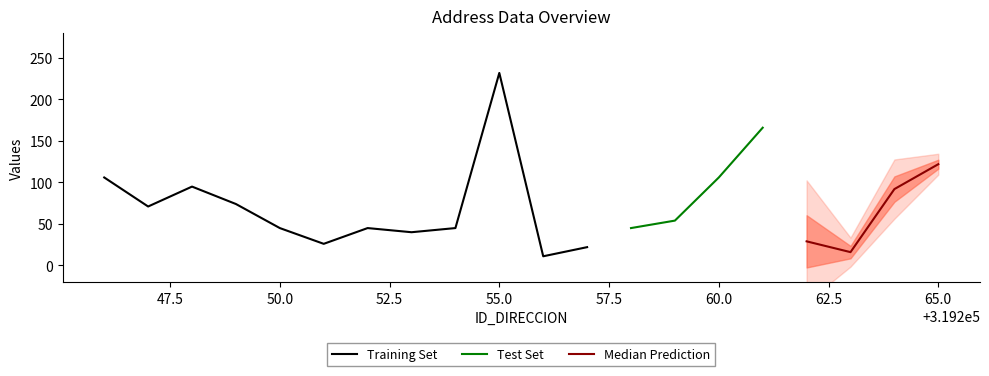

What value does the NUMERO_VIA_GENERADORA_DIRECCION series have at 319258, to the nearest 50?

50